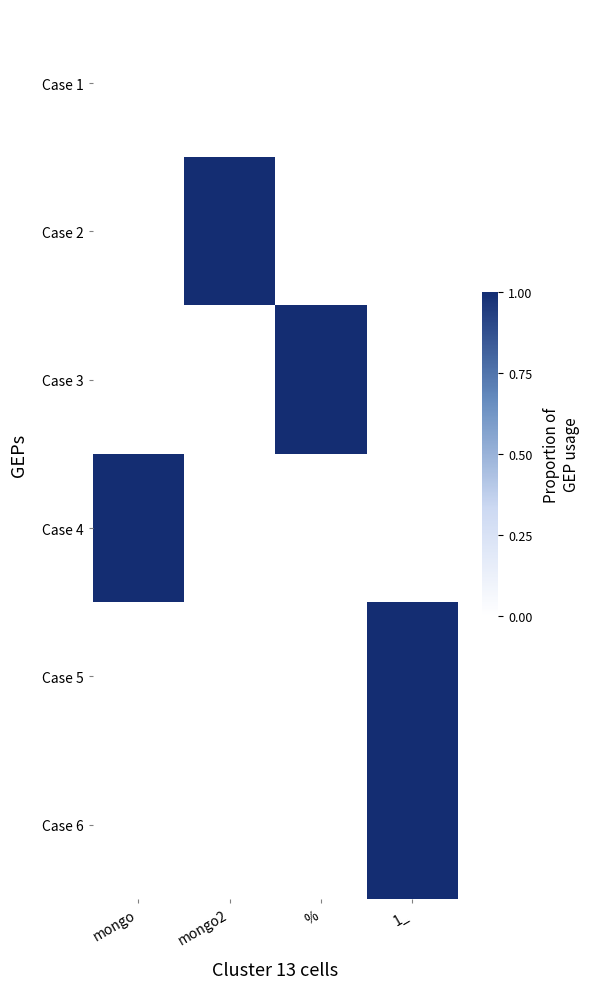

What is the total value across all series at 1_?

2.0